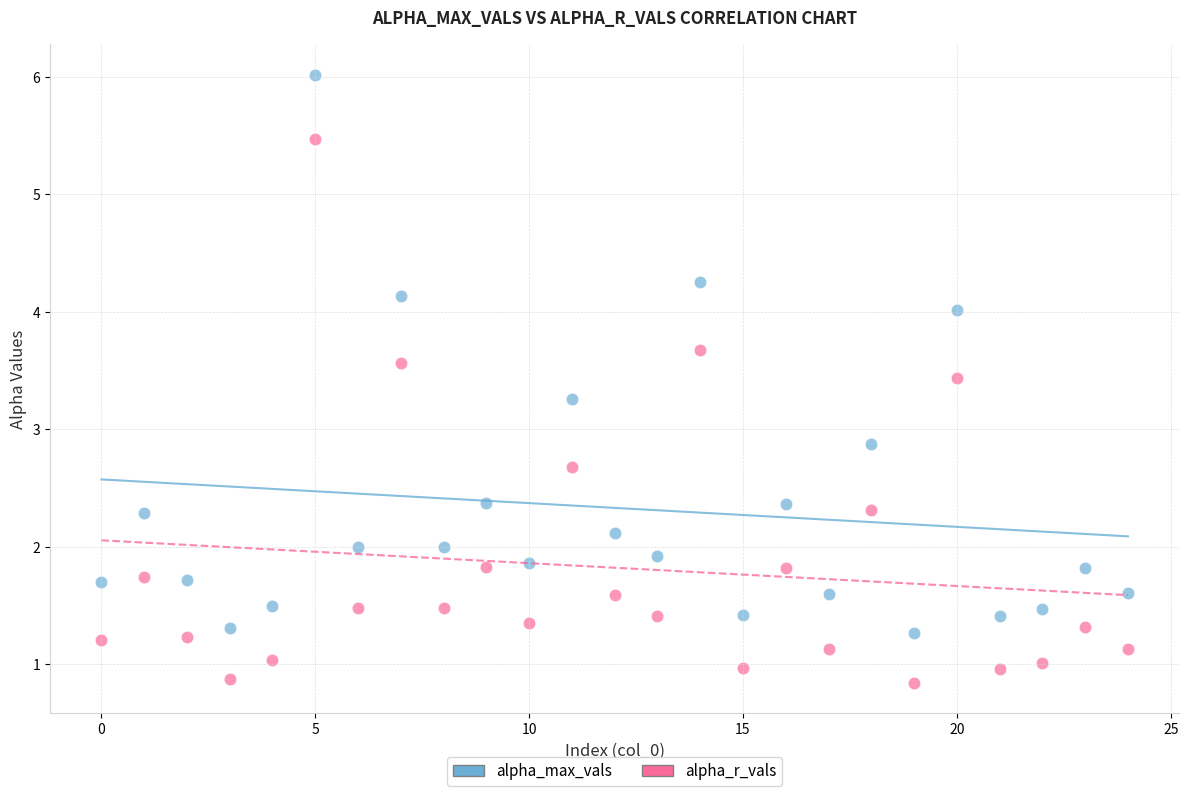

Which series contains the lowest Y value?

alpha_r_vals